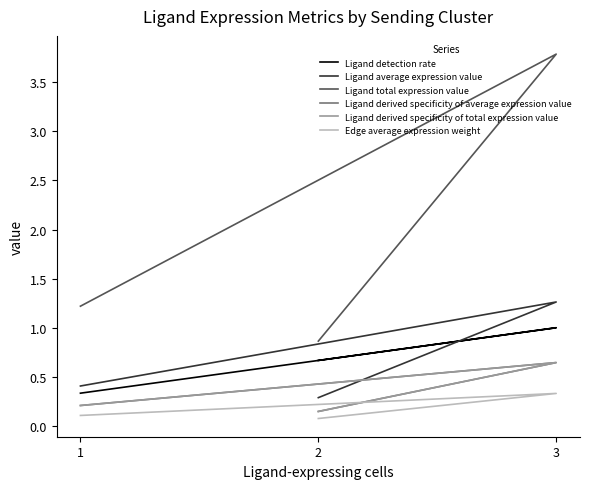

Which series has the largest total across all categories?

Ligand total expression value